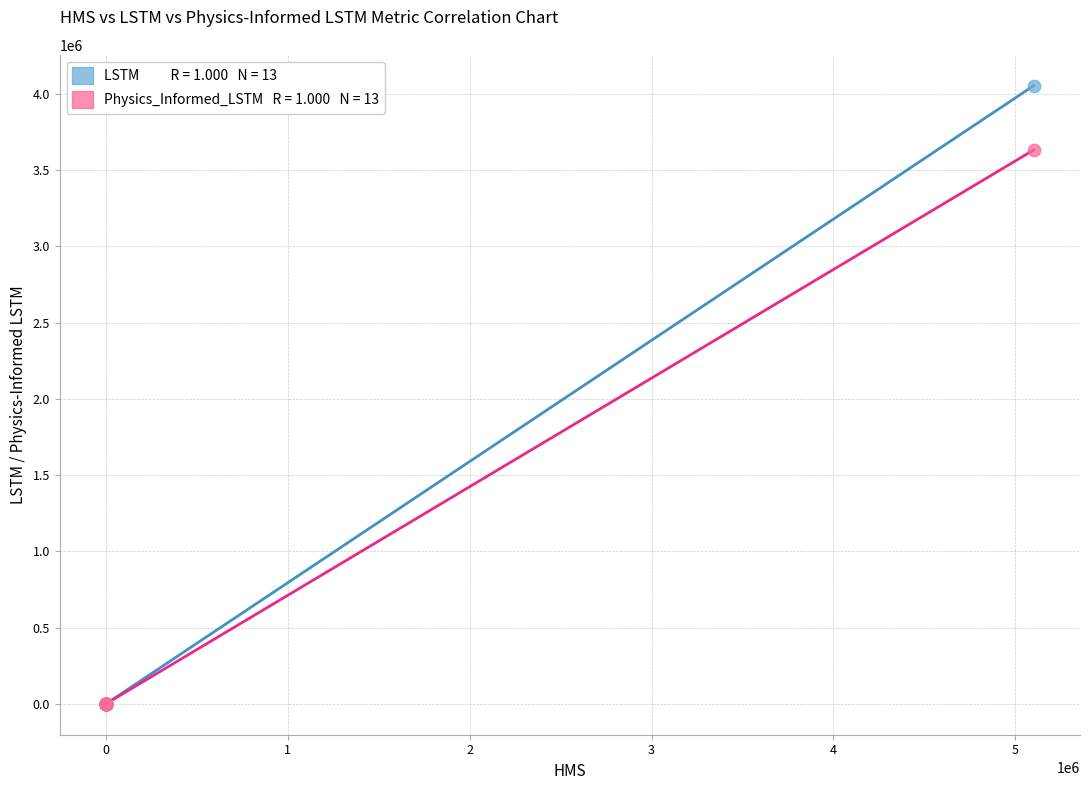

Across all series, what Y value is closest to 2026225?

3631154.2